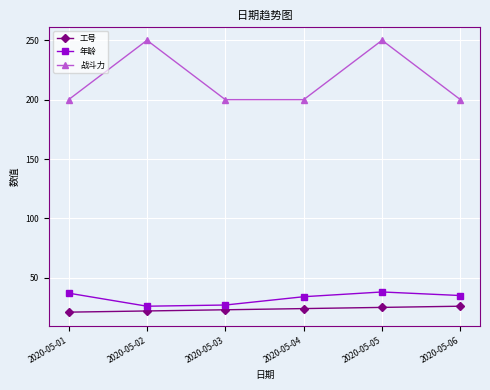

At how many categories does at least one series exceed 80?

6